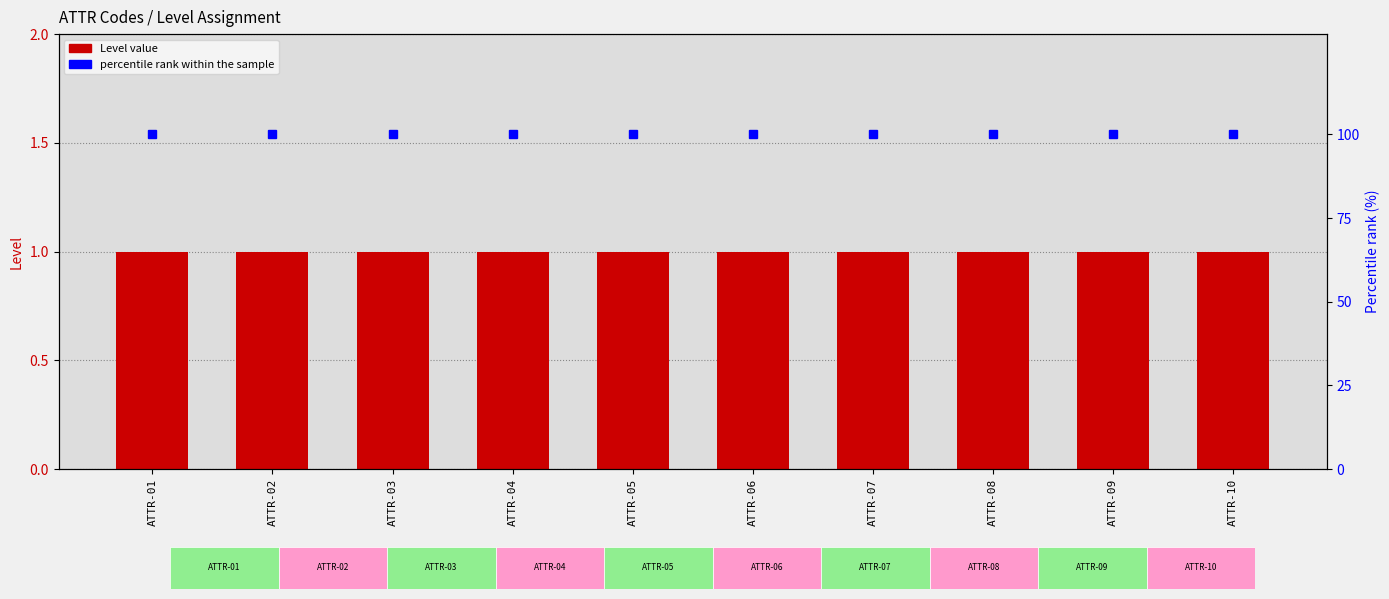

List the series in order of their peak value, highest first.

percentile rank within the sample, Level